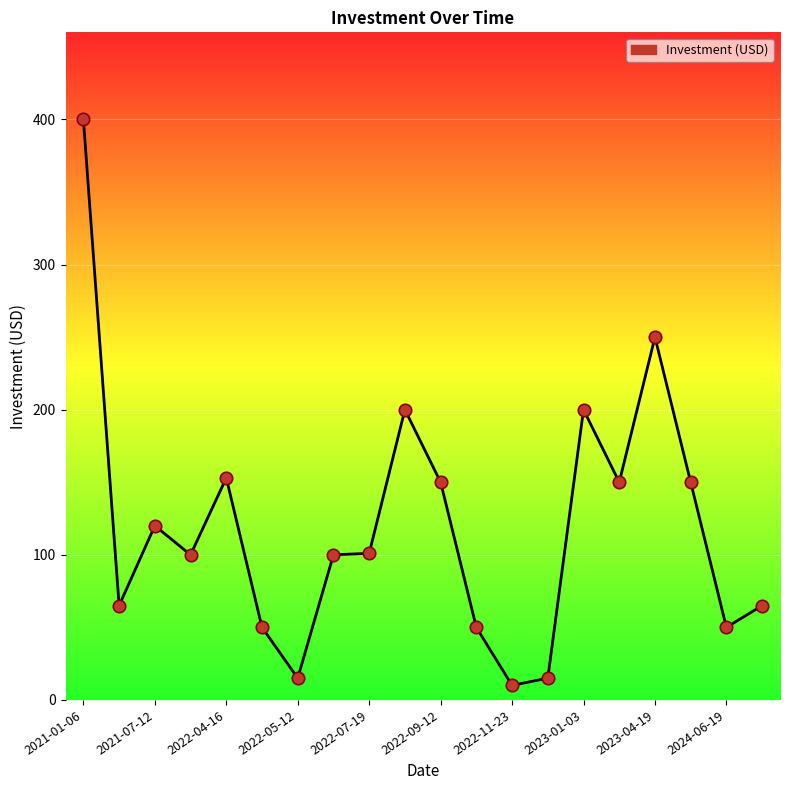

What is the maximum value shown in the chart?

400